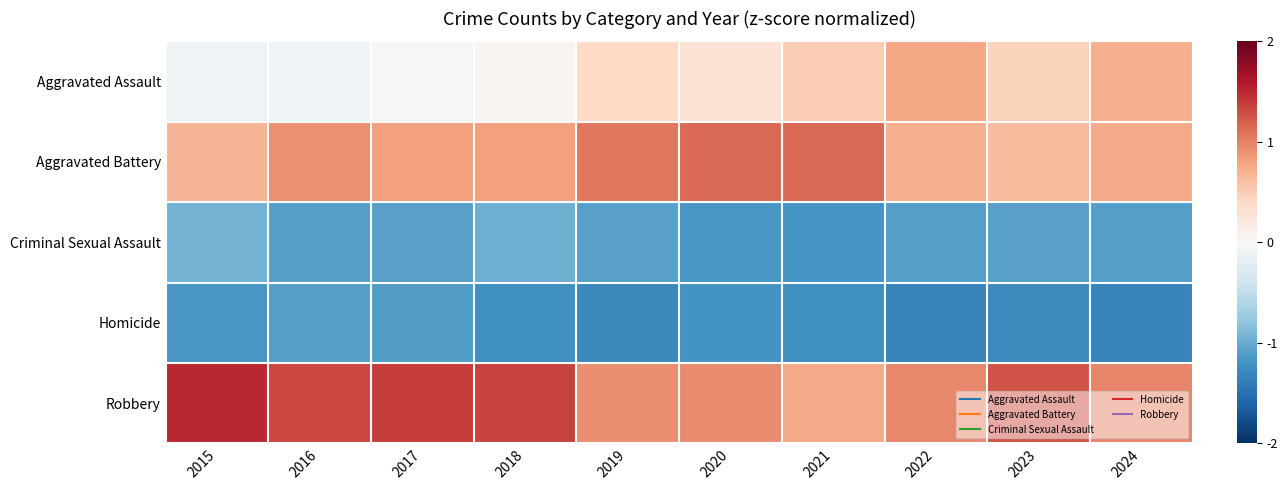

Rank the series at 2018 from lowest to highest value.

Homicide, Criminal Sexual Assault, Aggravated Assault, Aggravated Battery, Robbery